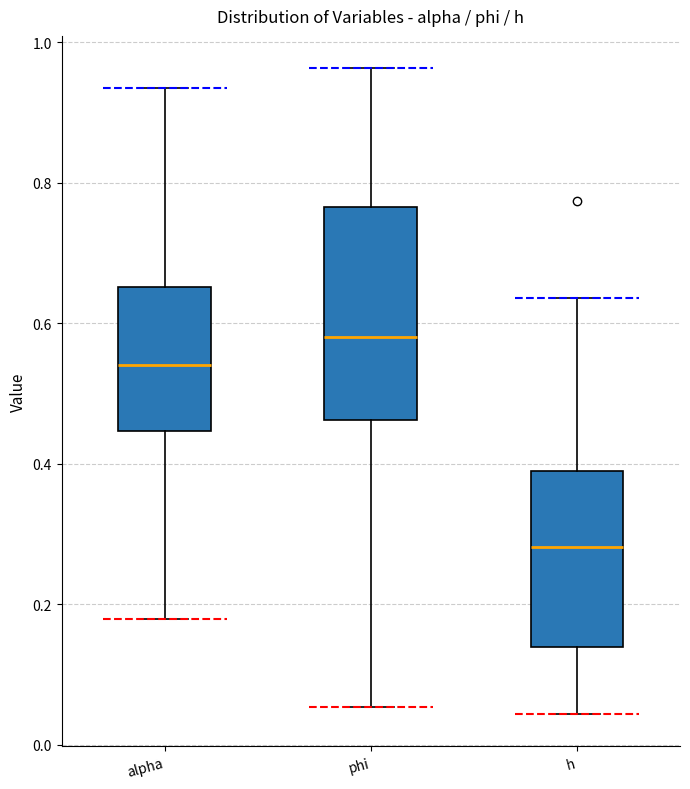

Where is the lower edge of the box for h on the y-axis? The values are not printed on the chart, so give them approximately, as read against the axis.

0.14